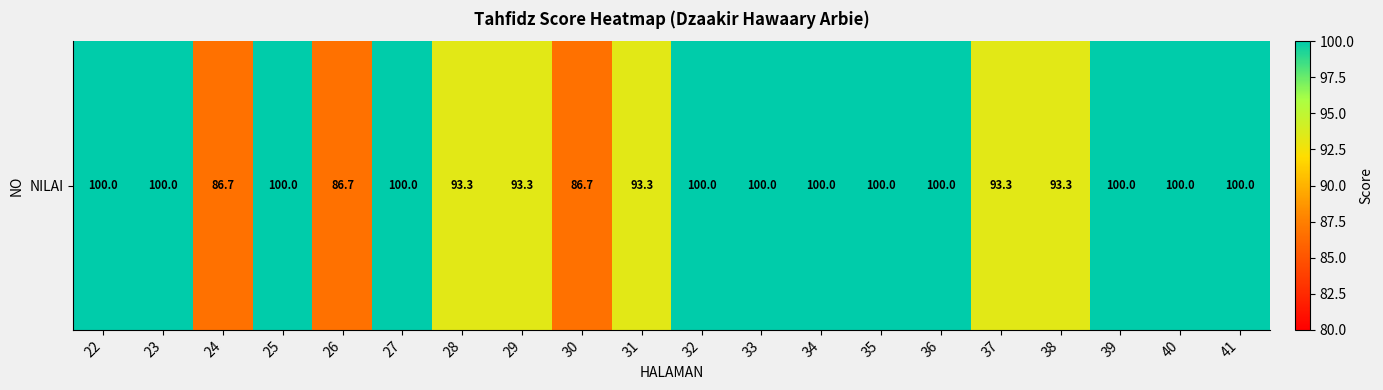

List the labels in order of value, smallest first.

24, 26, 30, 28, 29, 31, 37, 38, 22, 23, 25, 27, 32, 33, 34, 35, 36, 39, 40, 41